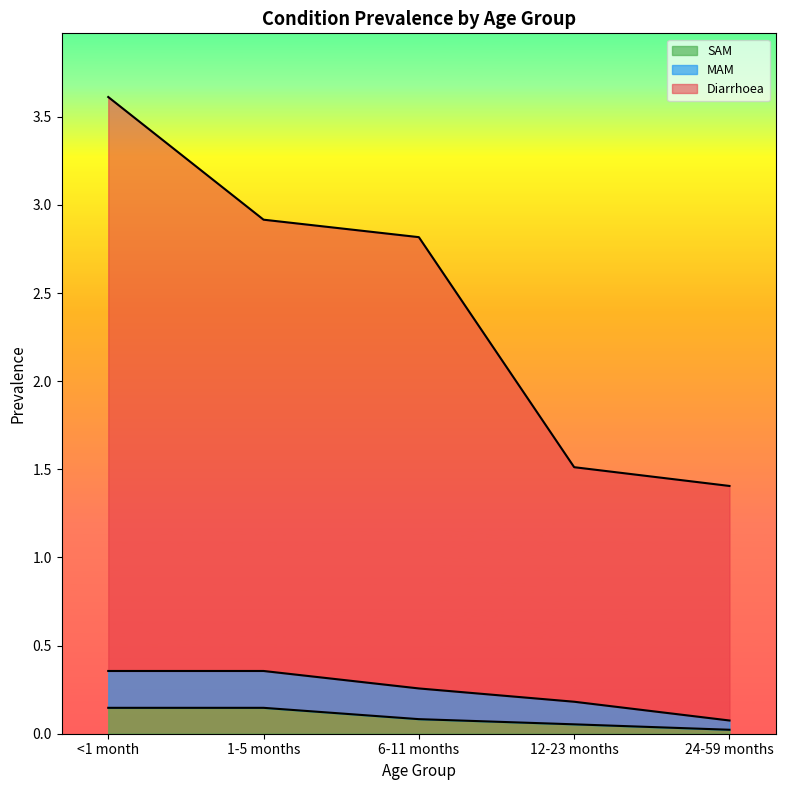

What is the spread (max minus min) of values at 24-59 months?

1.4